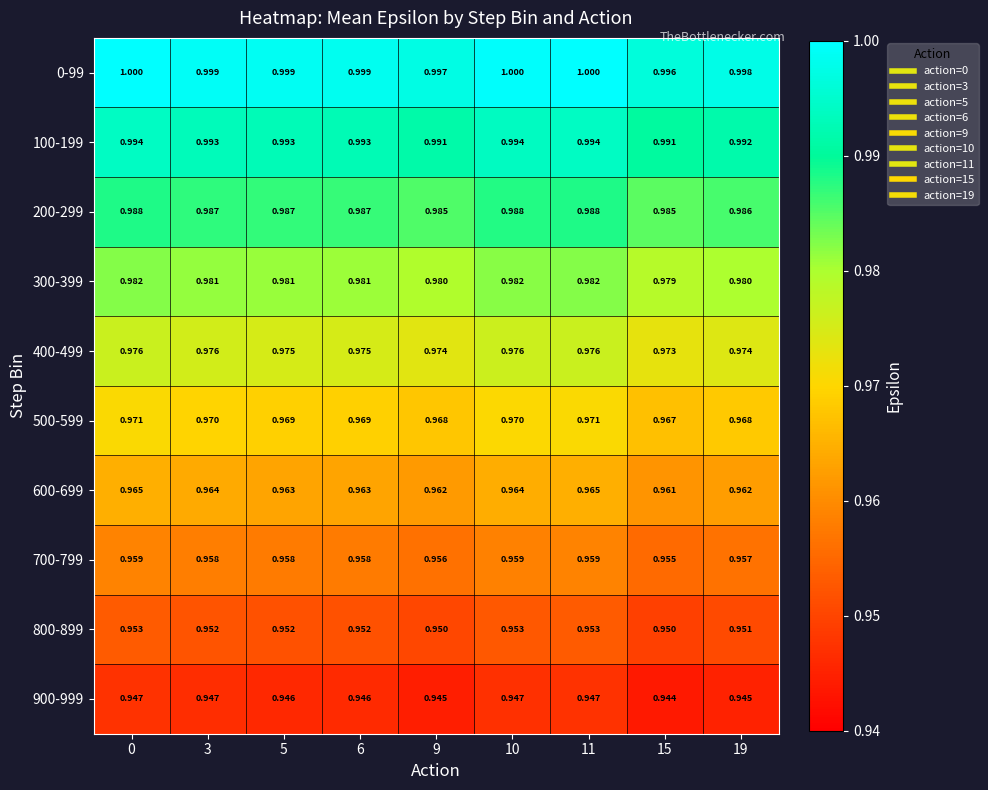

Is the value of 600-699 at 15 greater than the value of 300-399 at 11?

No